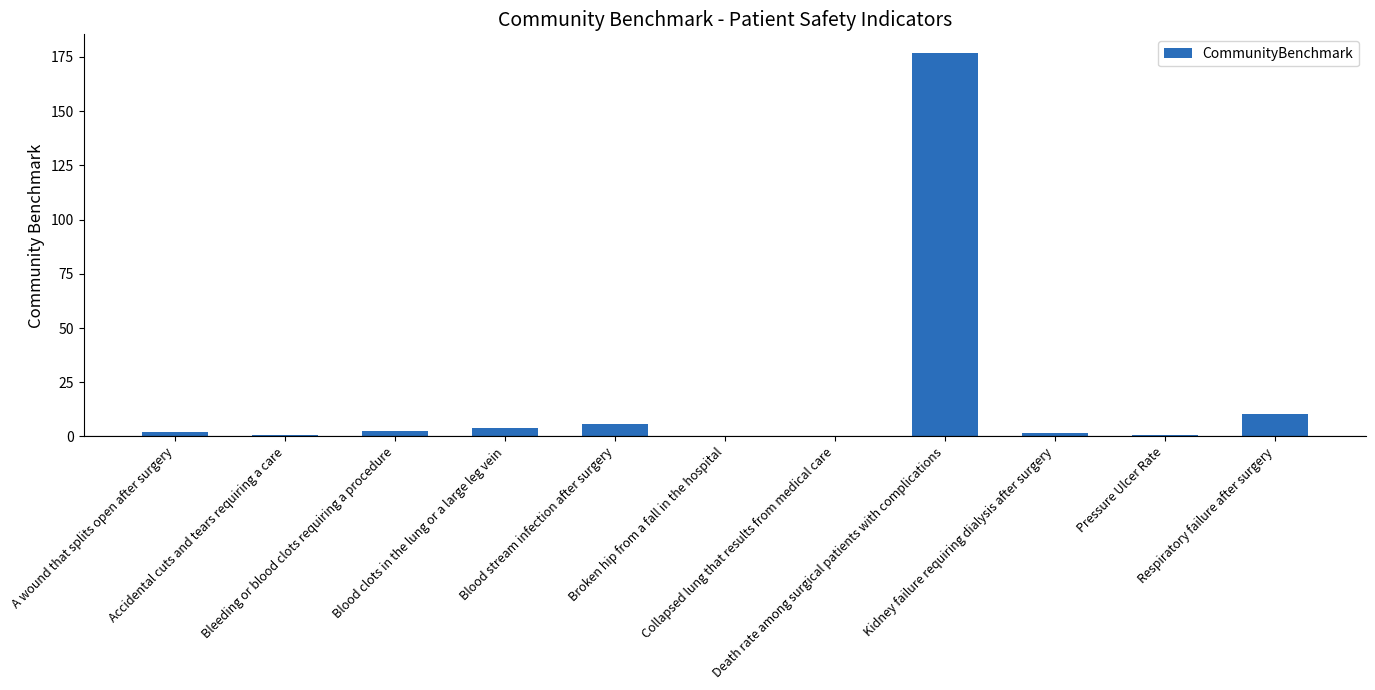

What is the maximum value shown in the chart?

176.6